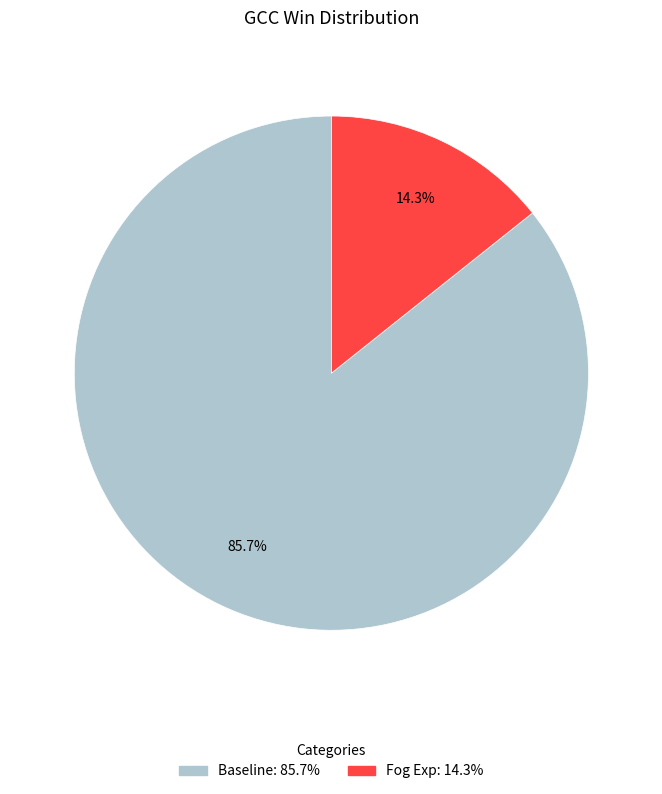

To the nearest percent, what is the difference between the Fog Exp and Baseline slice percentages?

71%